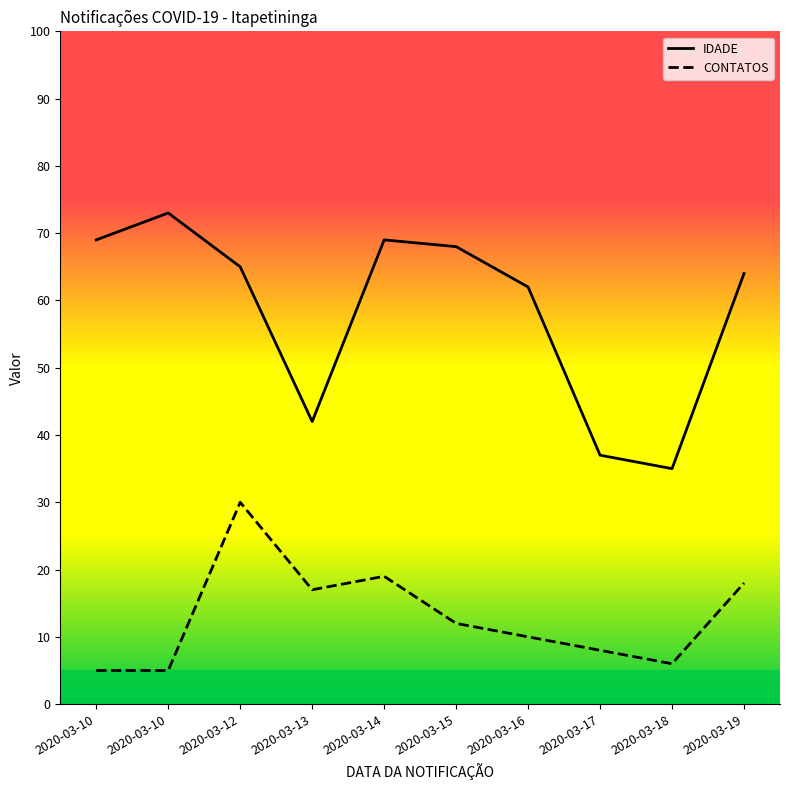

What are all the series names shown in the legend?

IDADE, CONTATOS